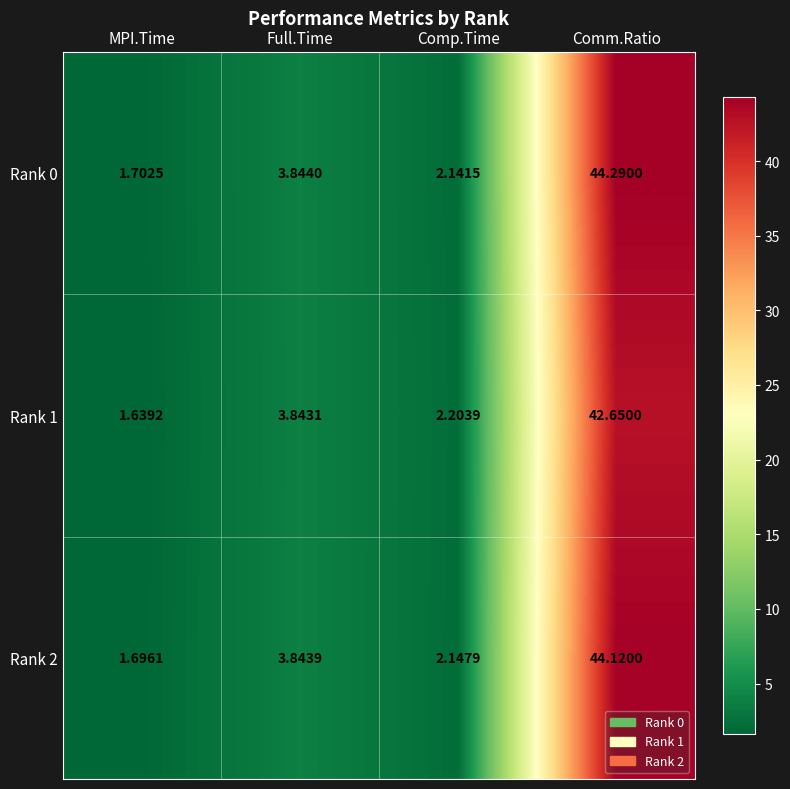

Where is Rank 1 nearest to the value 22?

Full.Time